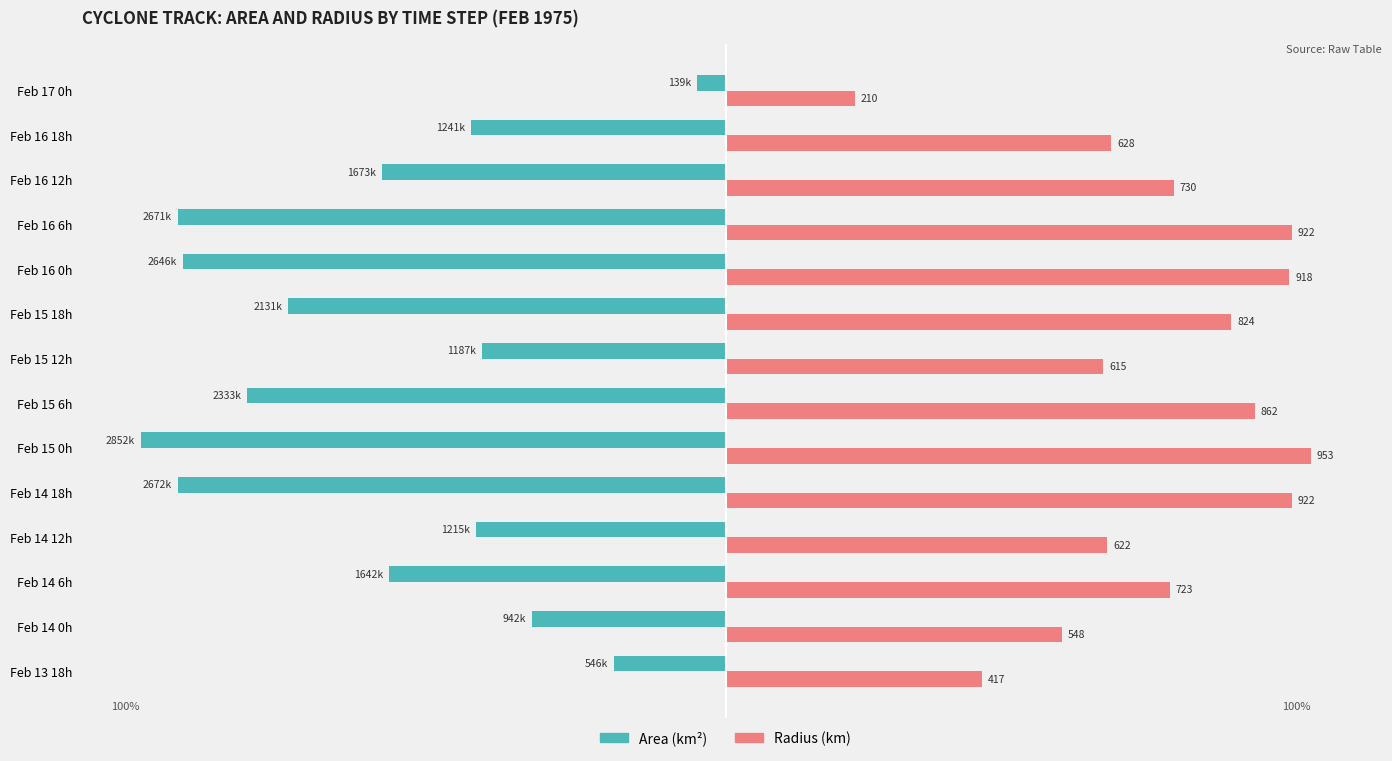

Reading left to right, transcribe all the data shown in this chart.

Area (normalized %): -19.2	-33.0	-57.6	-42.6	-93.7	-100.0	-81.8	-41.6	-74.7	-92.8	-93.7	-58.7	-43.5	-4.9
Radius (normalized %): 43.8	57.5	75.9	65.3	96.8	100.0	90.4	64.5	86.4	96.3	96.8	76.6	66.0	22.1